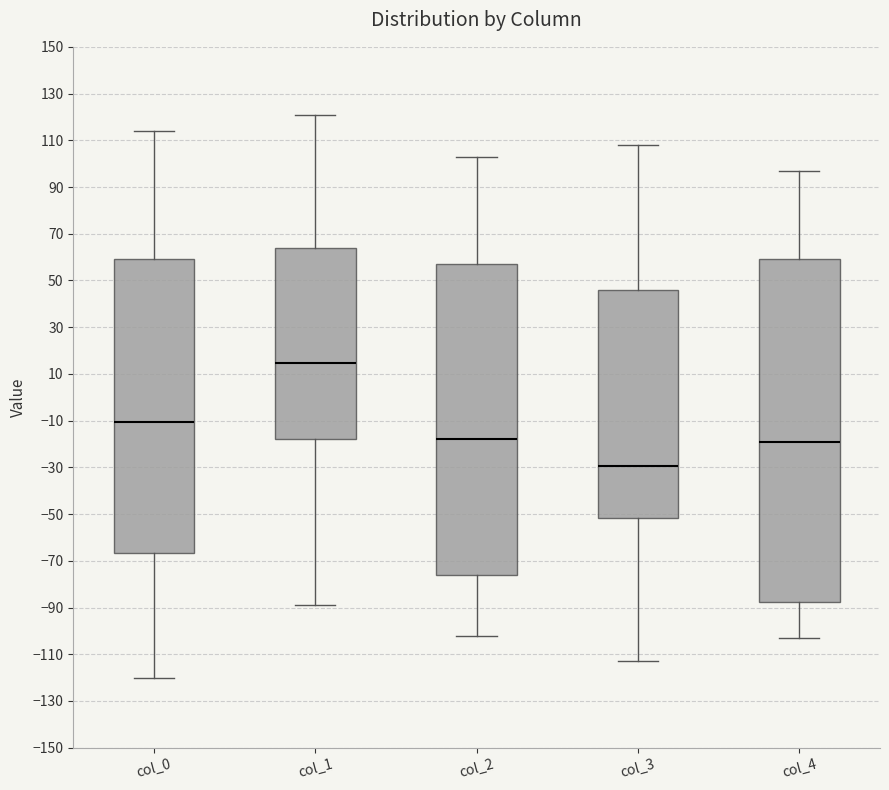

Where does the median line of the box for col_0 sit on the y-axis? The values are not printed on the chart, so give them approximately, as read against the axis.

-10